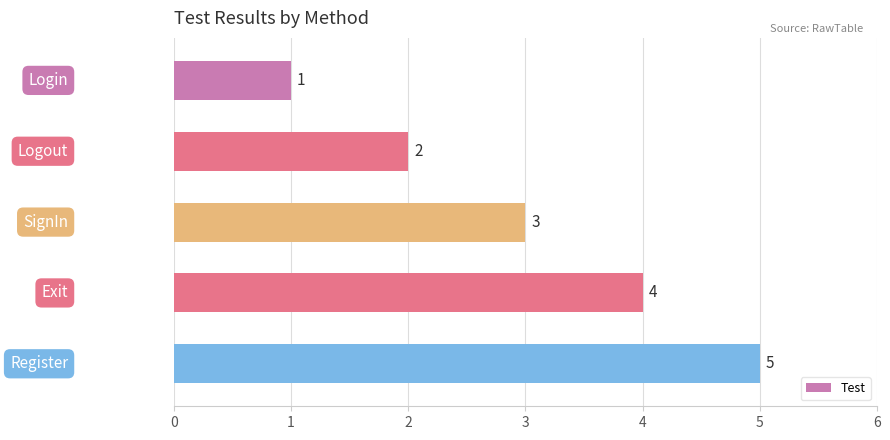

What is the sum of all values?

15